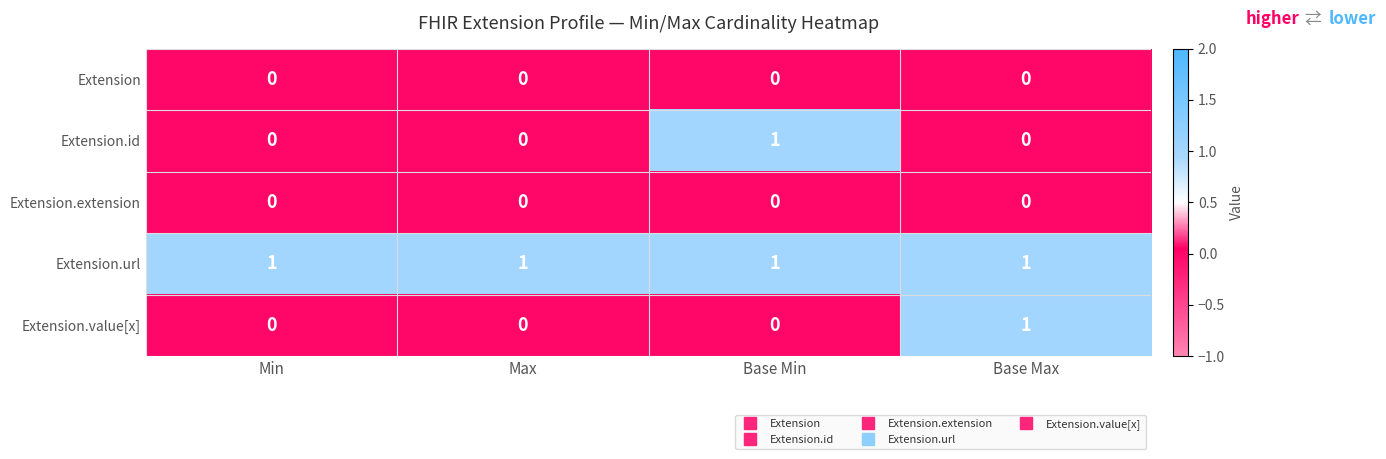

Reading left to right, transcribe all the data shown in this chart.

Extension: Min=0	Max=0	Base Min=0	Base Max=0
Extension.id: Min=0	Max=0	Base Min=1	Base Max=0
Extension.extension: Min=0	Max=0	Base Min=0	Base Max=0
Extension.url: Min=1	Max=1	Base Min=1	Base Max=1
Extension.value[x]: Min=0	Max=0	Base Min=0	Base Max=1